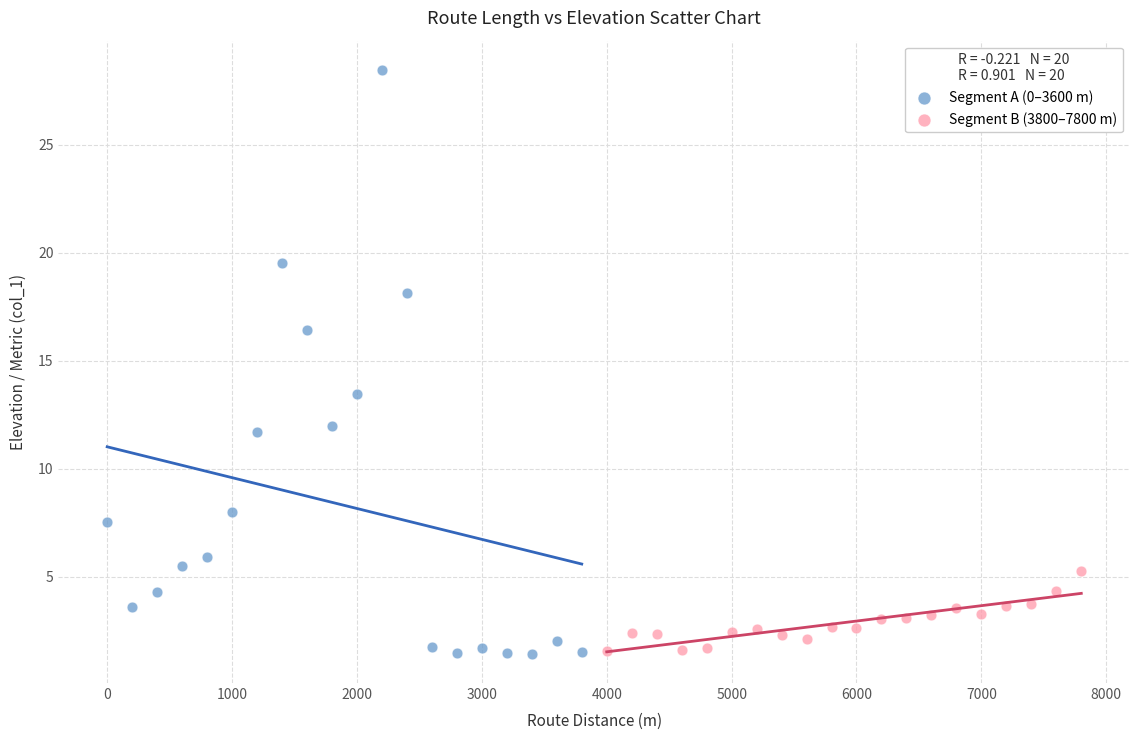

Which series has the widest spread of Y values?

Segment A (0–3600 m)